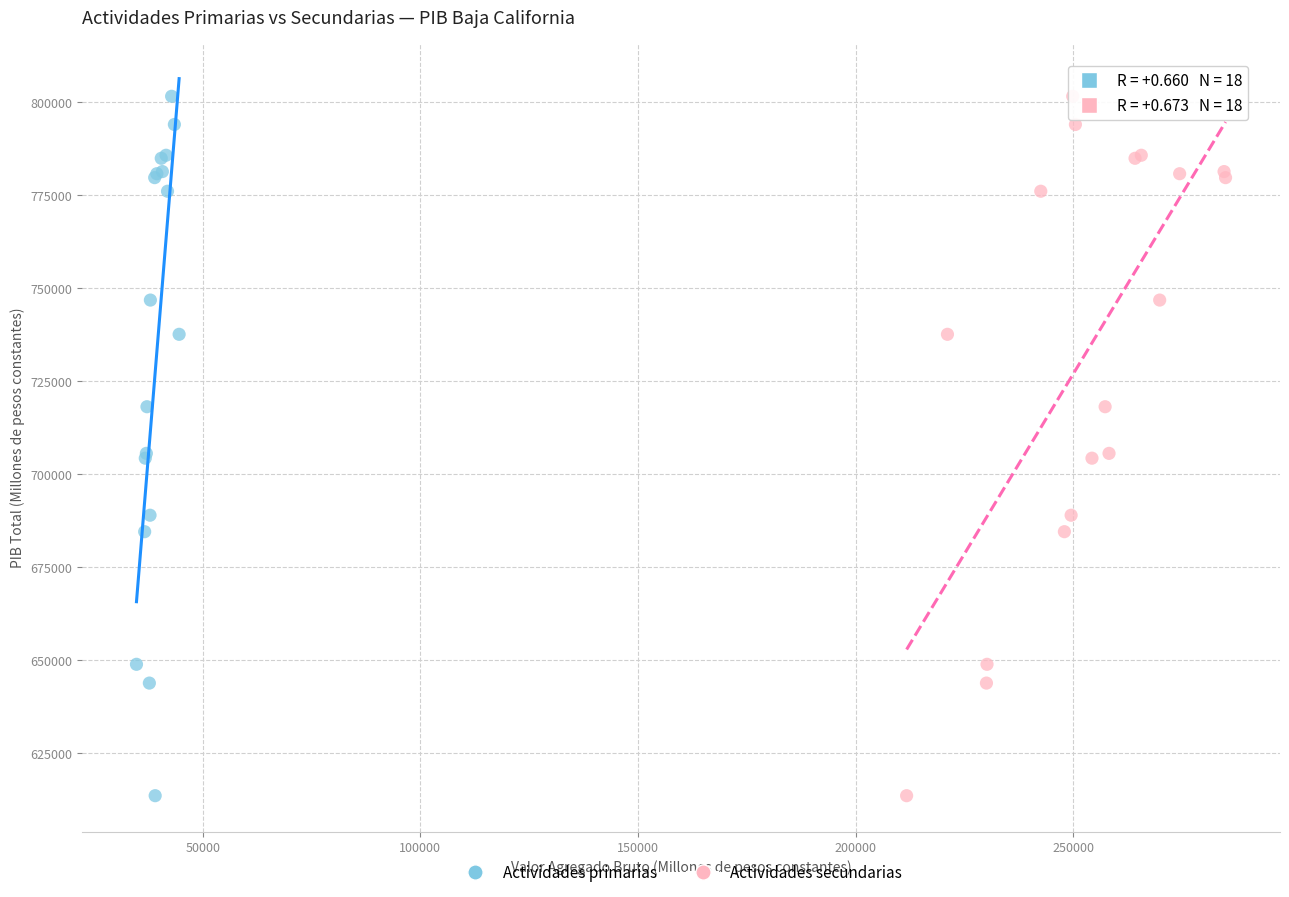

What are all the series names shown in the legend?

Actividades primarias, Actividades secundarias